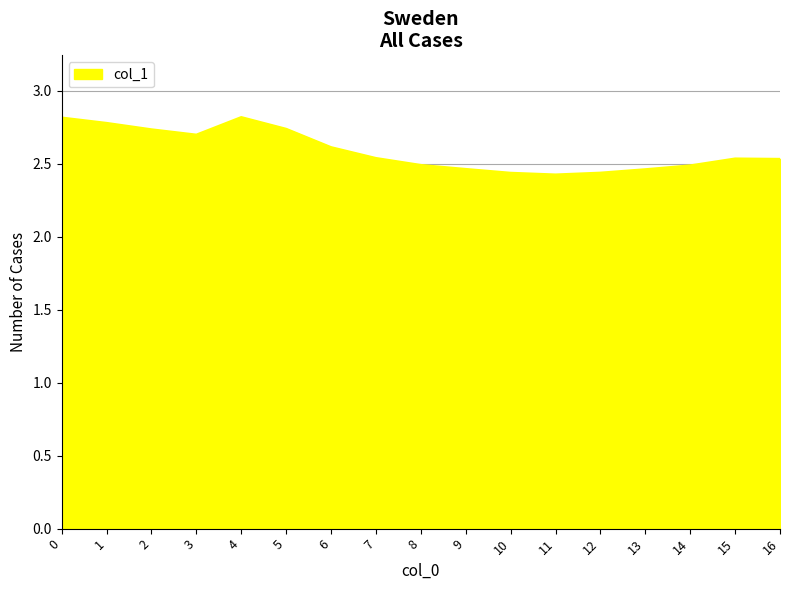

Which has a higher value, 3 or 12?

3